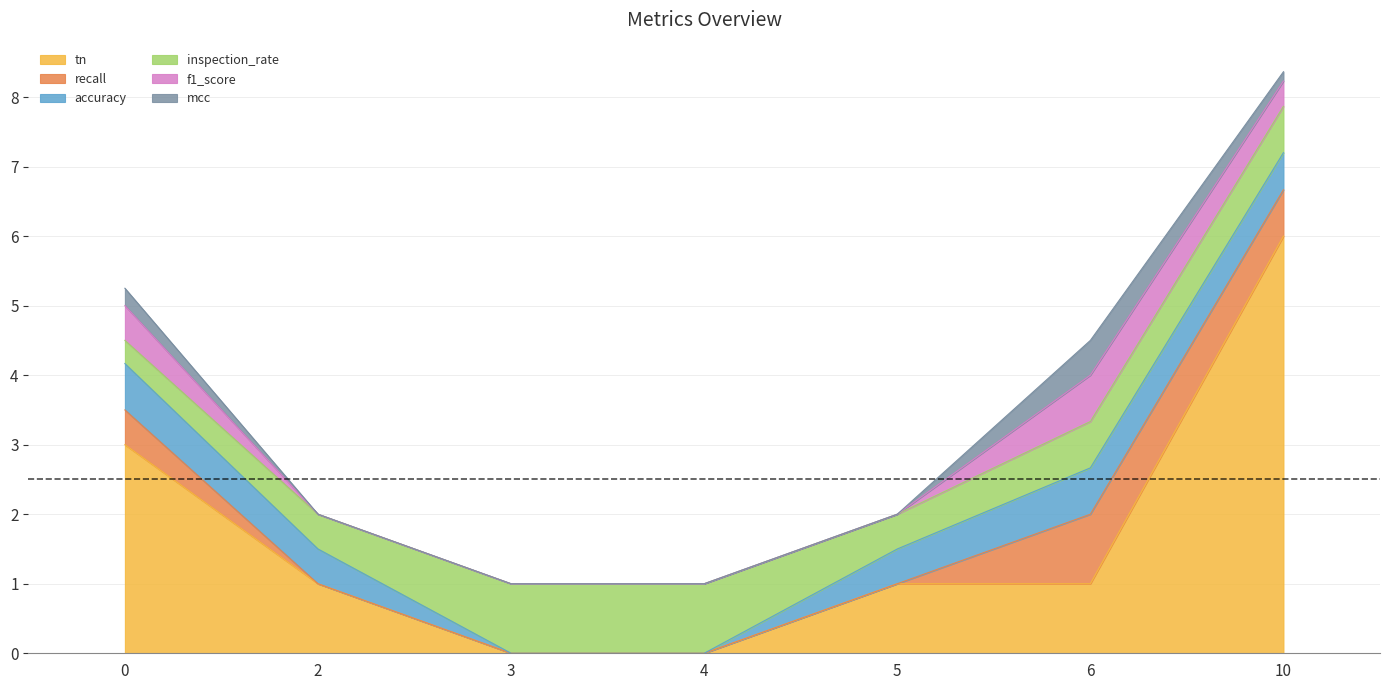

What is the total value across all series at 3?

1.0